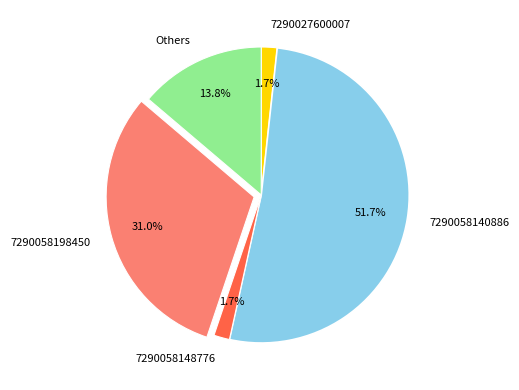

Which has a higher value, Others or 7290058148776?

Others